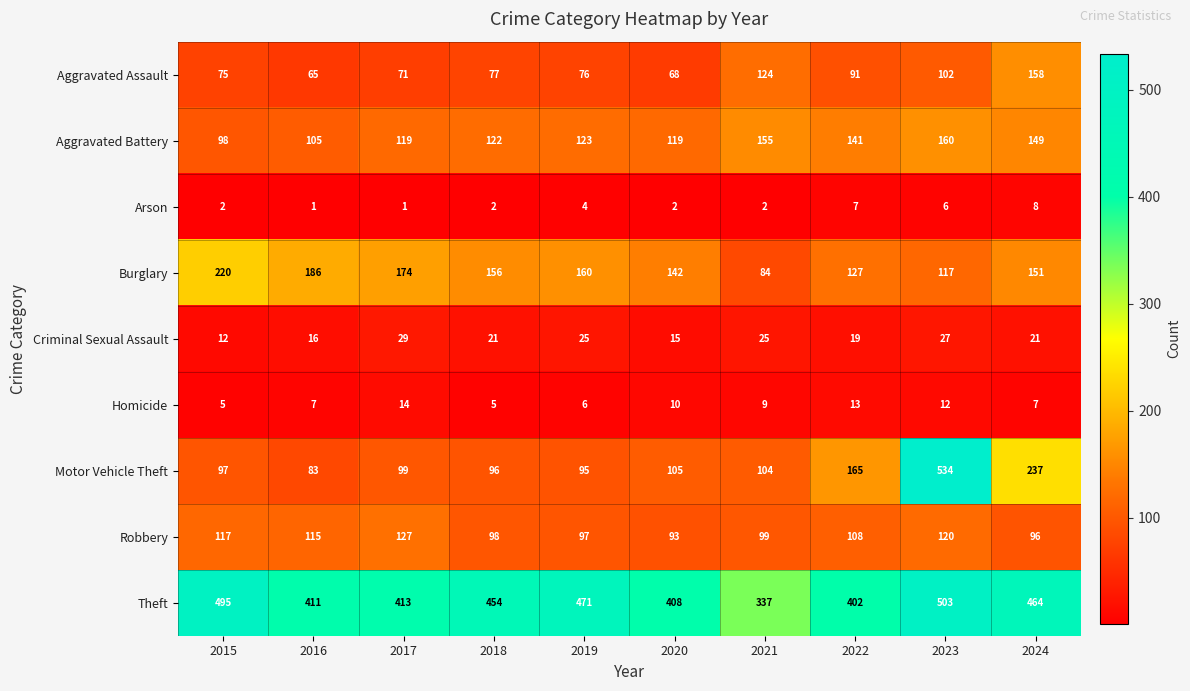

The Robbery series shows 96 at 2024. True or false?

True